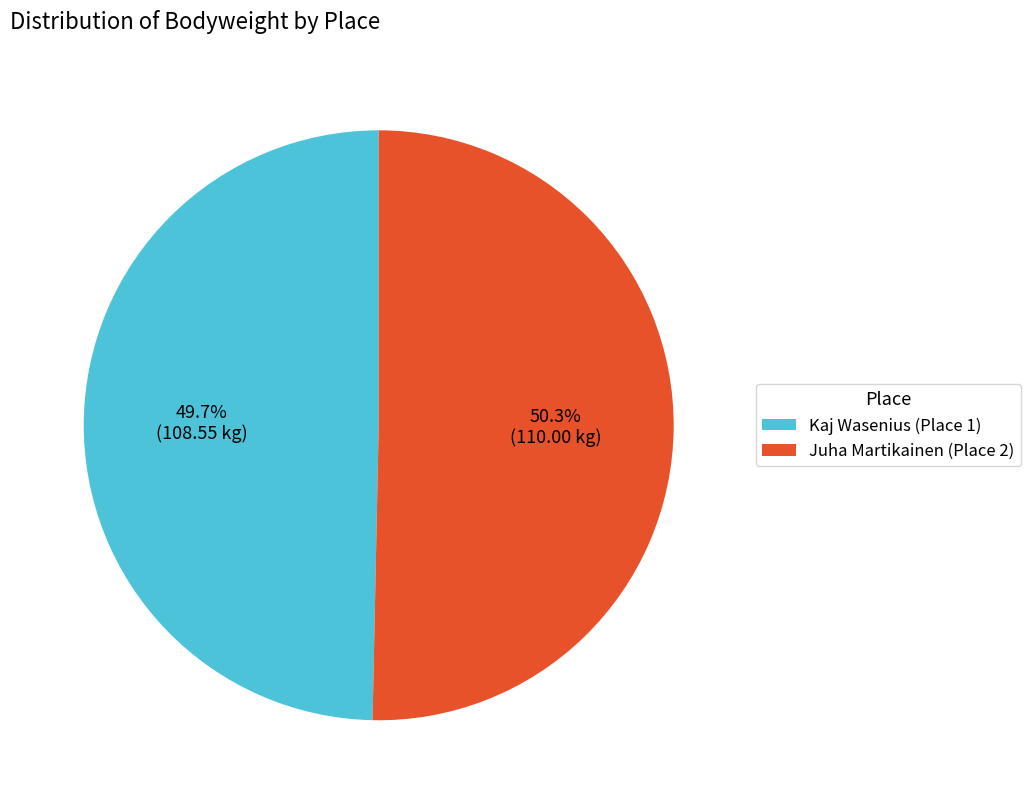

Does Kaj Wasenius (Place 1) account for over 50% of the chart?

No